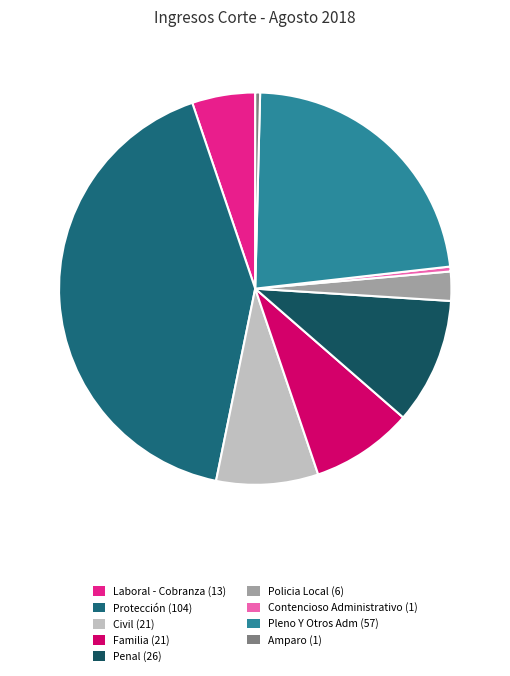

To the nearest percent, what is the average slice percentage?

11%